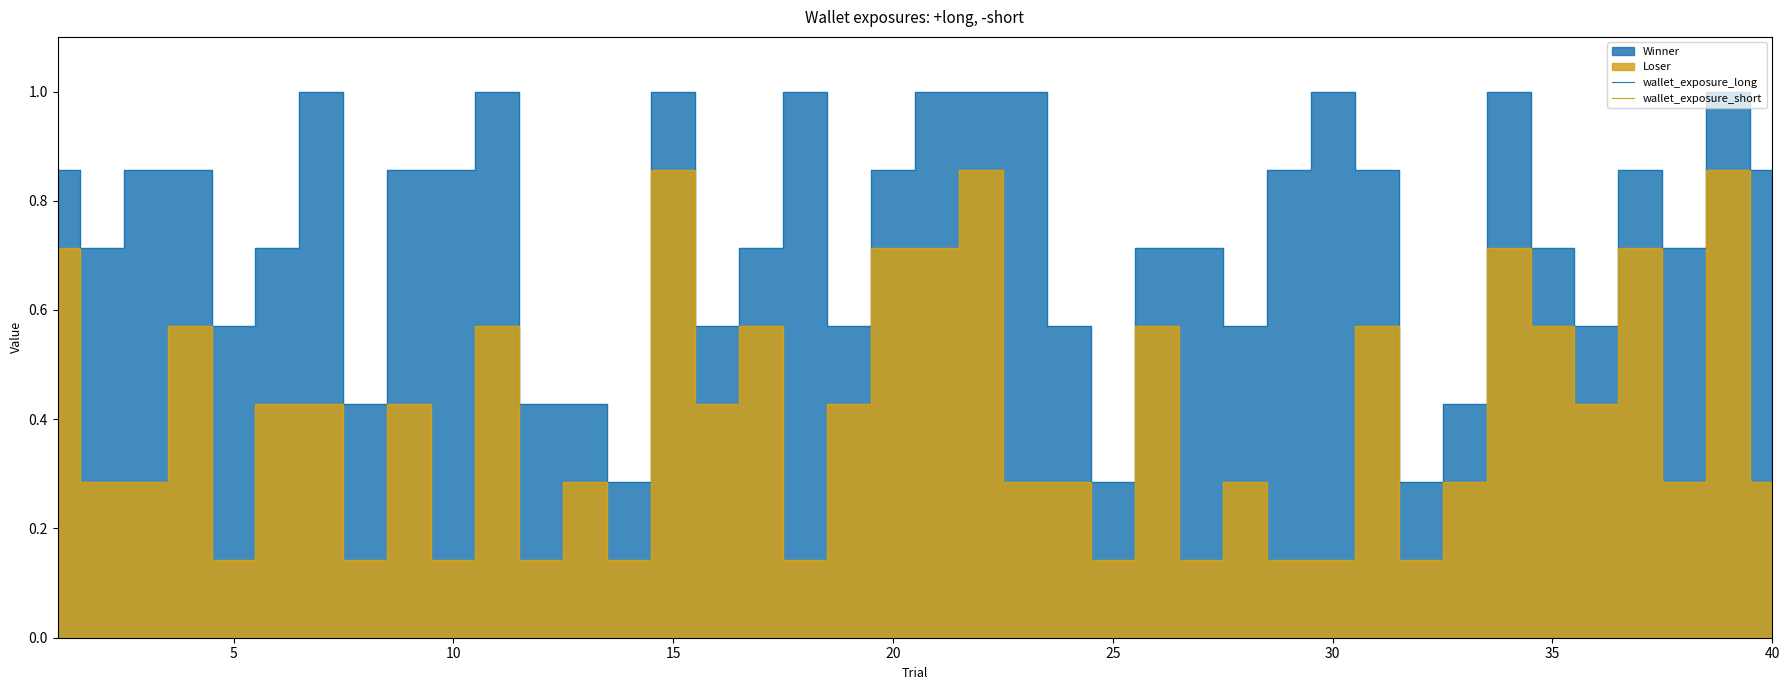

True or false: wallet_exposure_short has a value of 0.3 at 35.

False